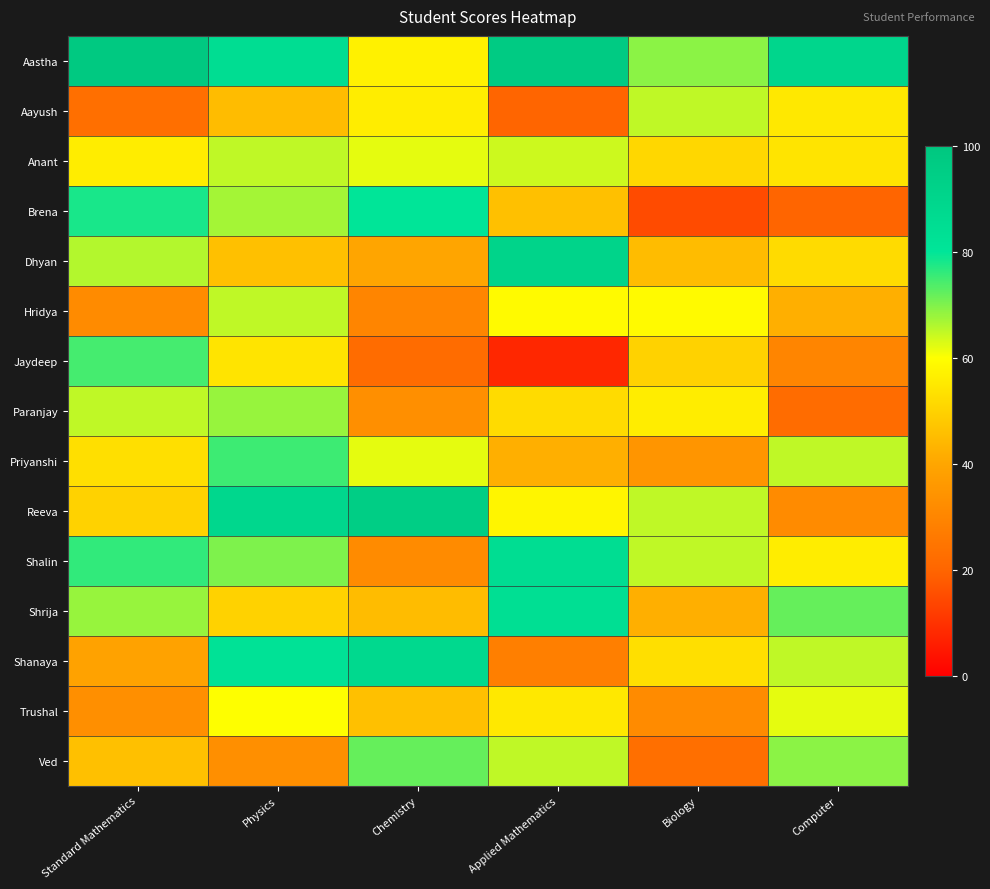

How many categories are shown in the chart?

6